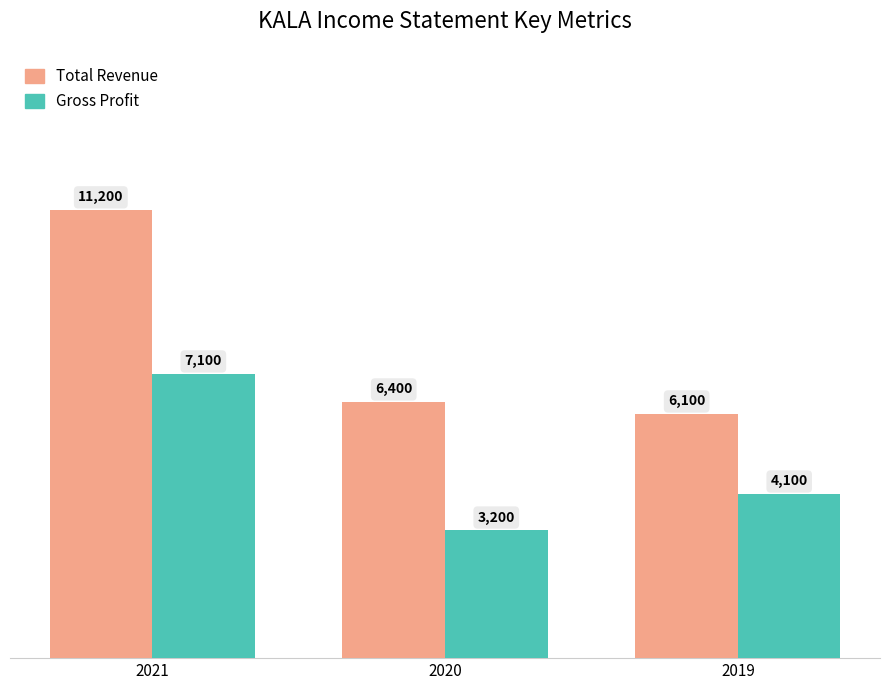

What is the total value across all series at 2021?

18300